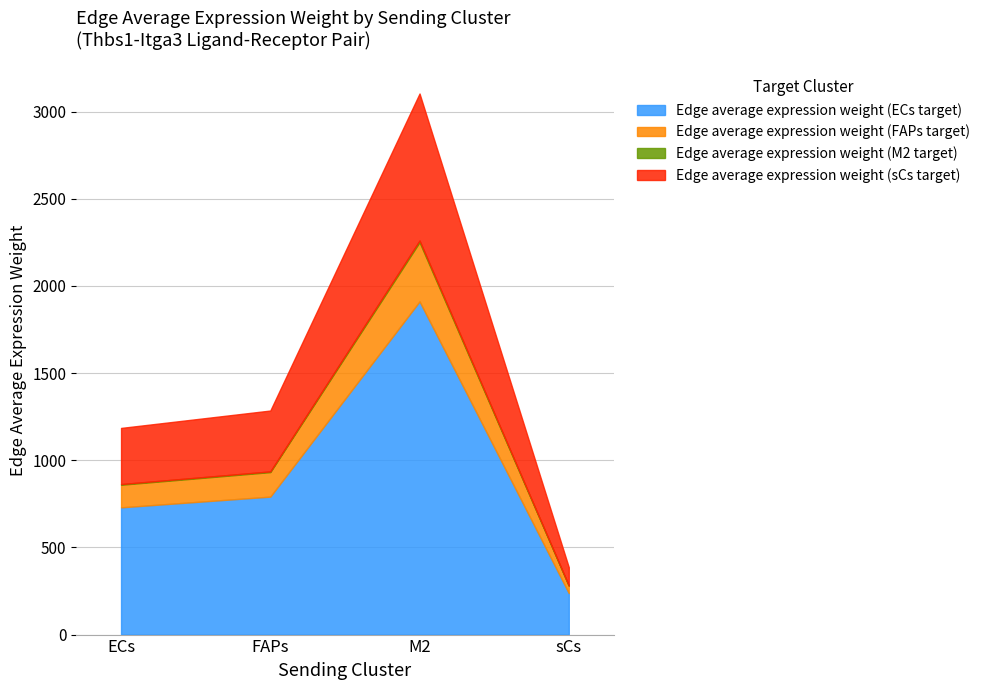

What is the highest value of the Edge average expression weight (M2 target) series?

9.4